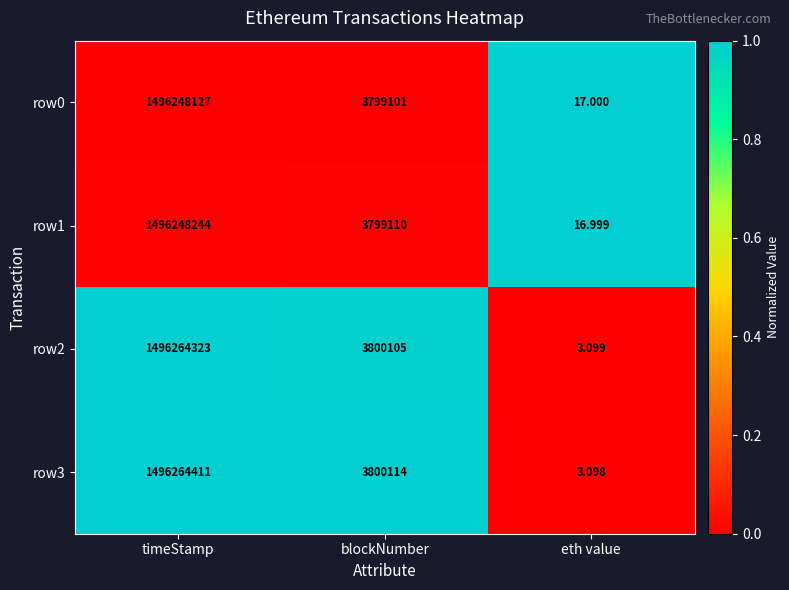

At which category is the sum across all series the highest?

timeStamp